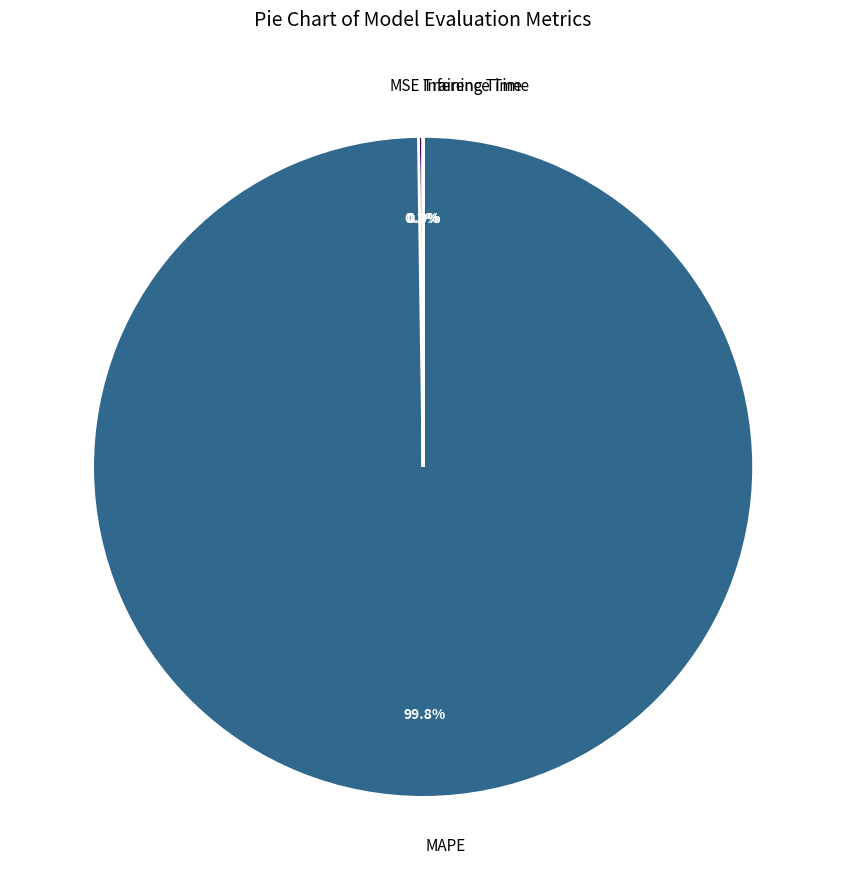

Which category accounts for the majority?

MAPE